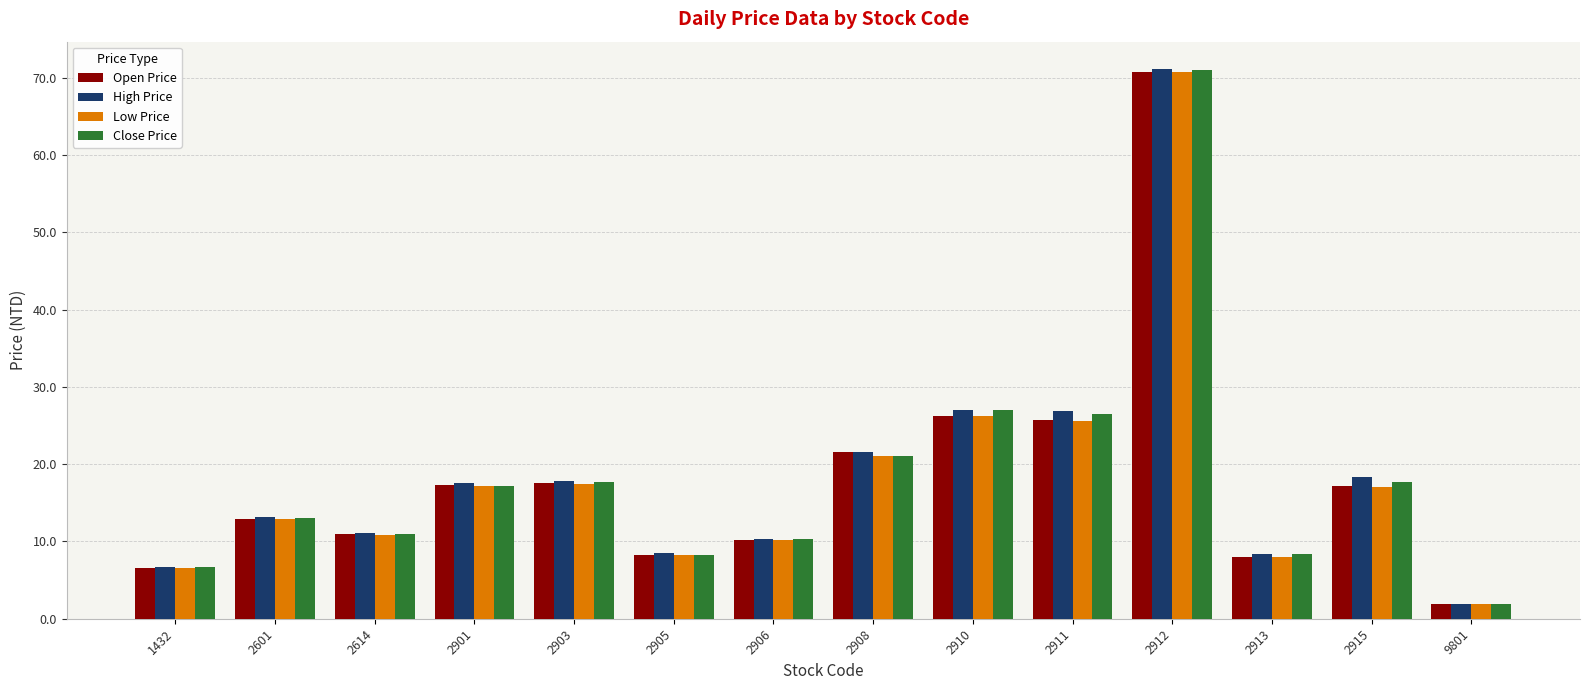

At which label does Open Price first exceed 17?

2901